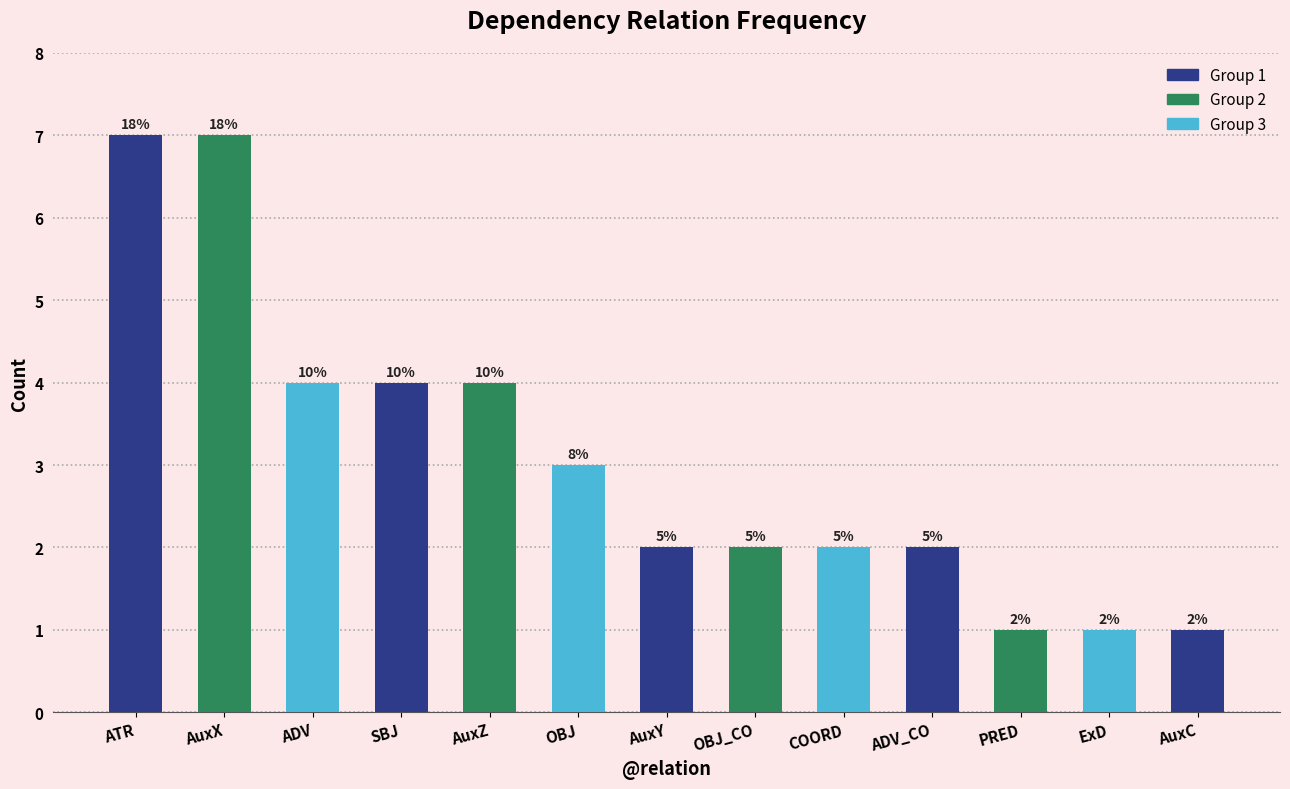

How many bars are there in total?

13